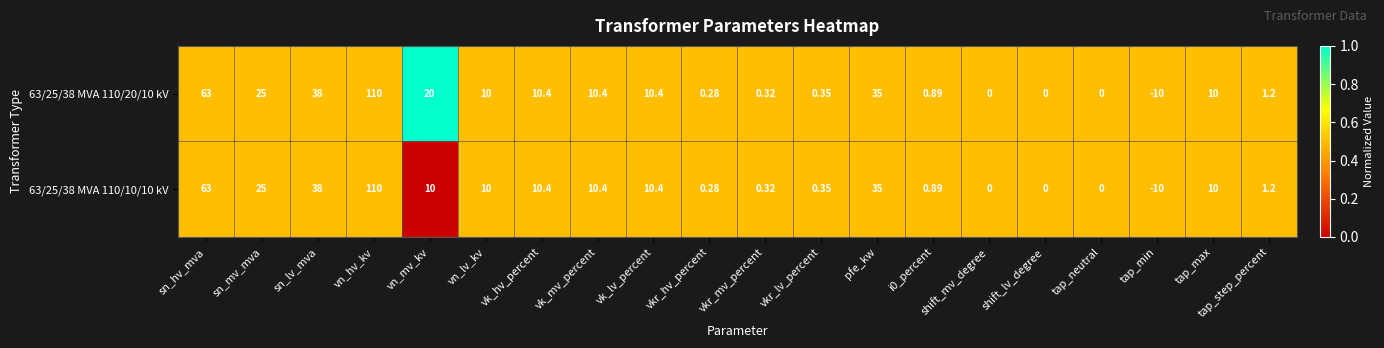

At which category is the sum across all series the highest?

vn_hv_kv